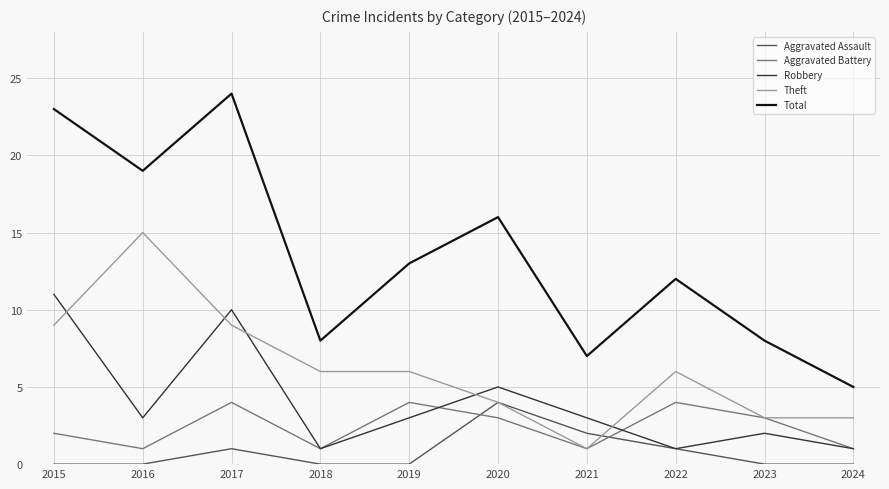

What are all the series names shown in the legend?

Aggravated Assault, Aggravated Battery, Robbery, Theft, Total